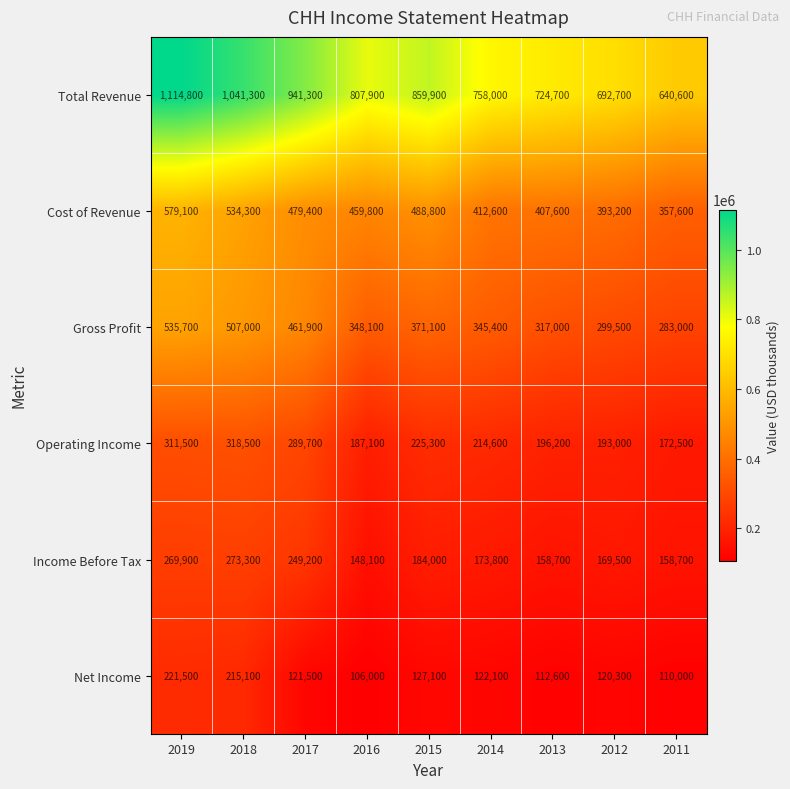

Rank the series at 2016 from lowest to highest value.

Net Income, Income Before Tax, Operating Income, Gross Profit, Cost of Revenue, Total Revenue